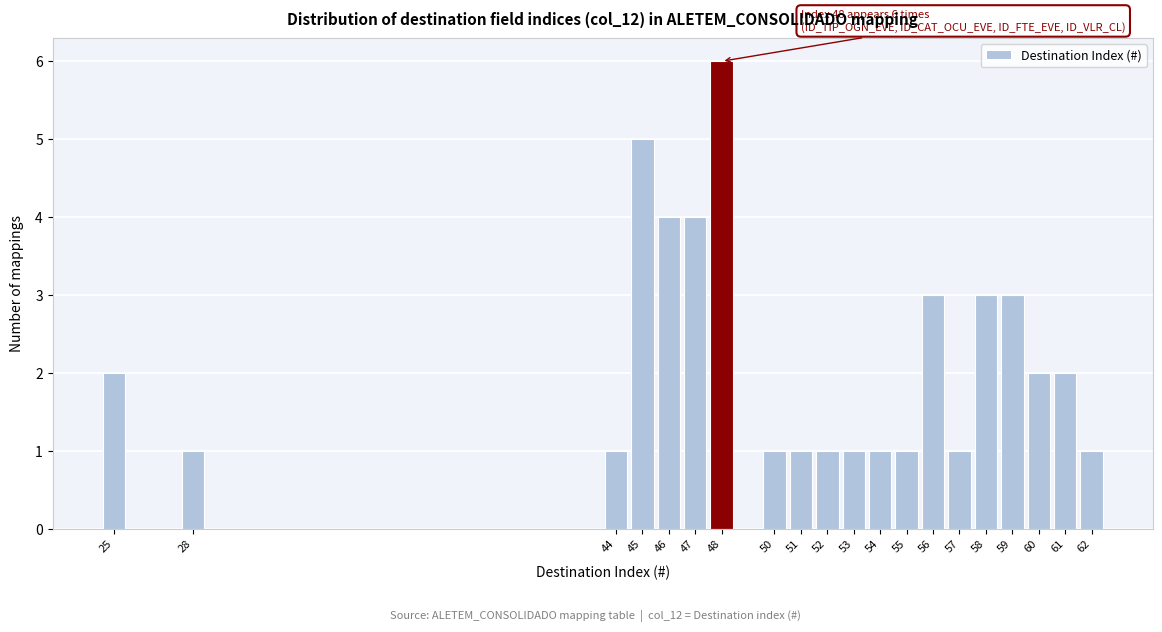

Over which range of the x-axis is the bar tallest?

47.5 to 48.5